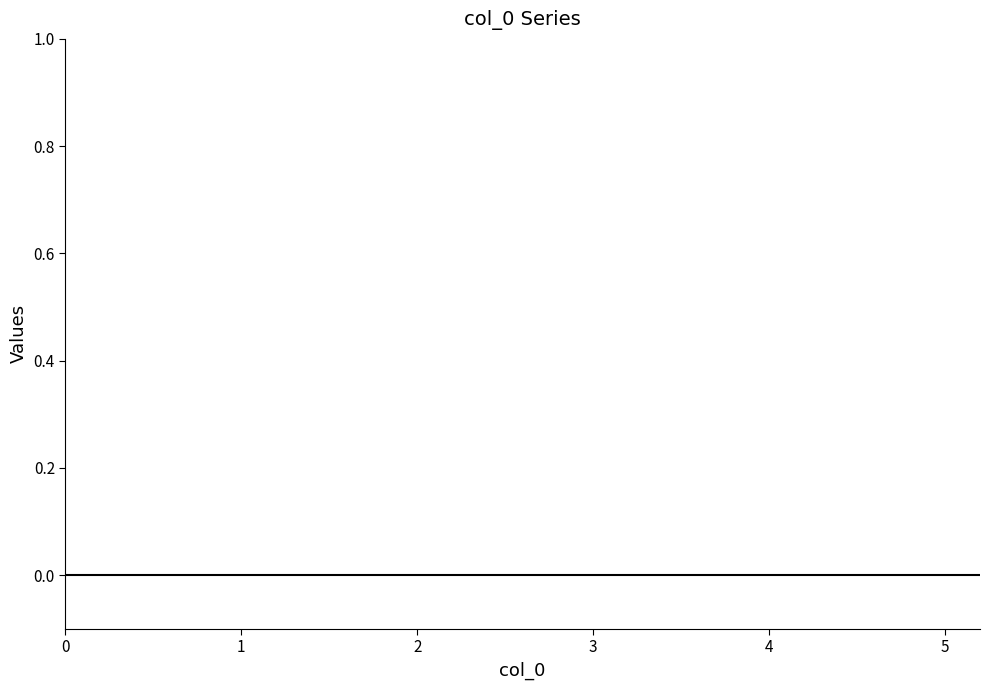

The value at 5.1 is 2.9. True or false?

False